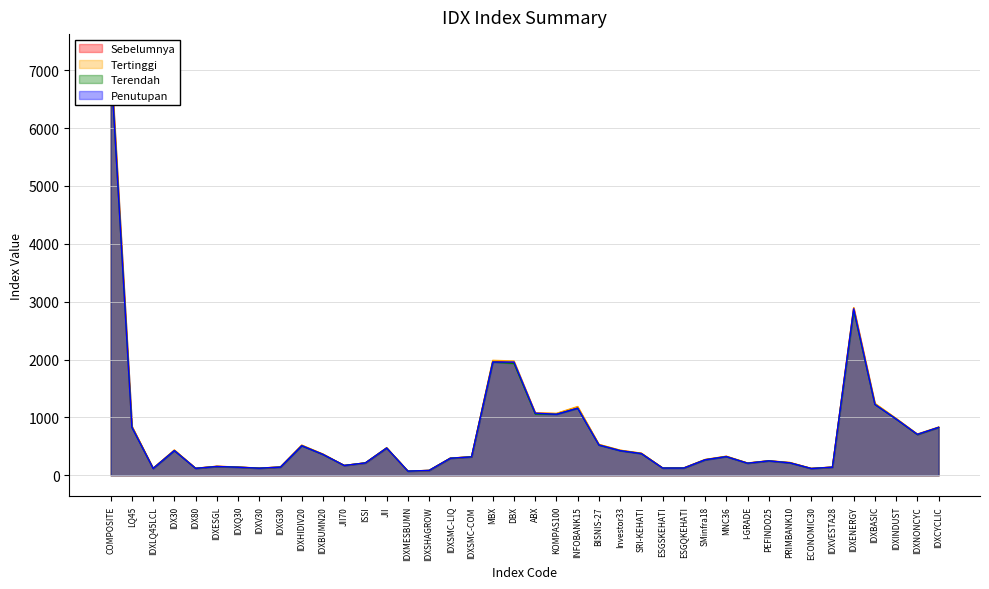

At which category does Penutupan reach its first local valley?

IDXLQ45LCL